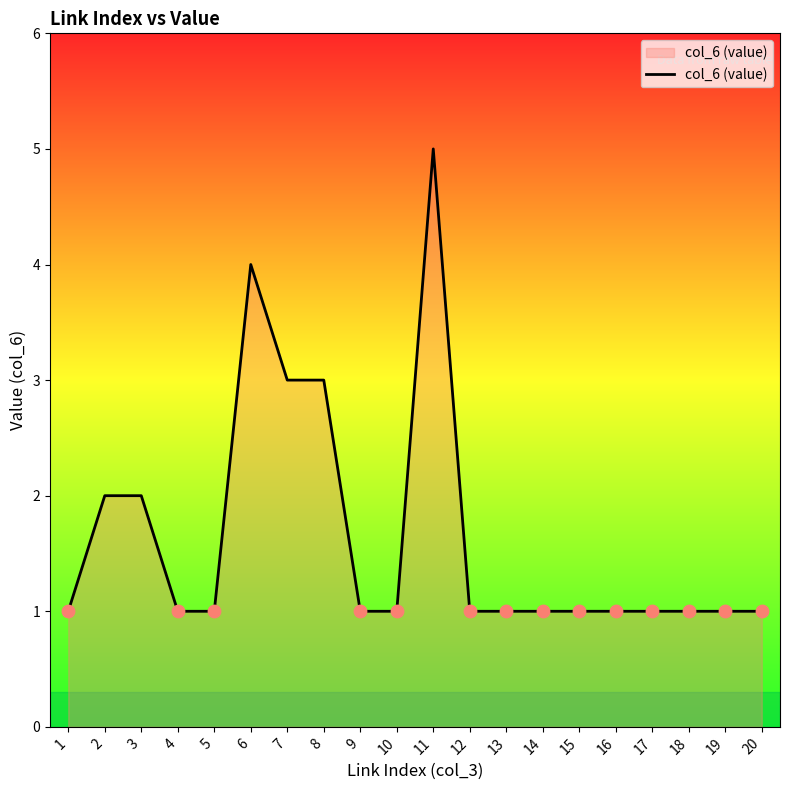

Between 11 and 19, which is larger?

11